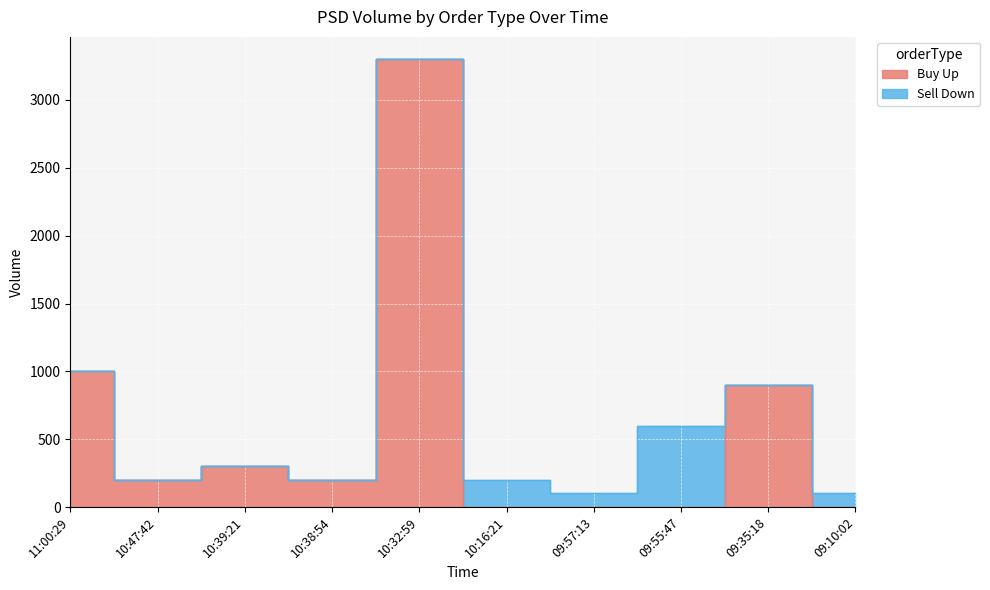

Is it true that the value at 09:55:47 is 0?

True